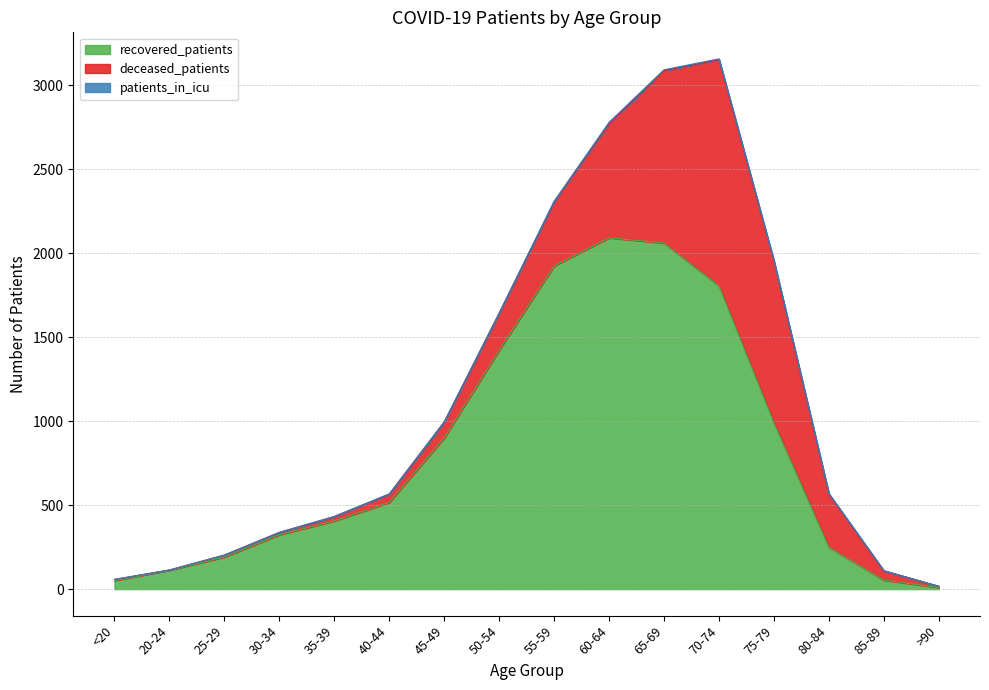

What is the sum of all deceased_patients values?

5205